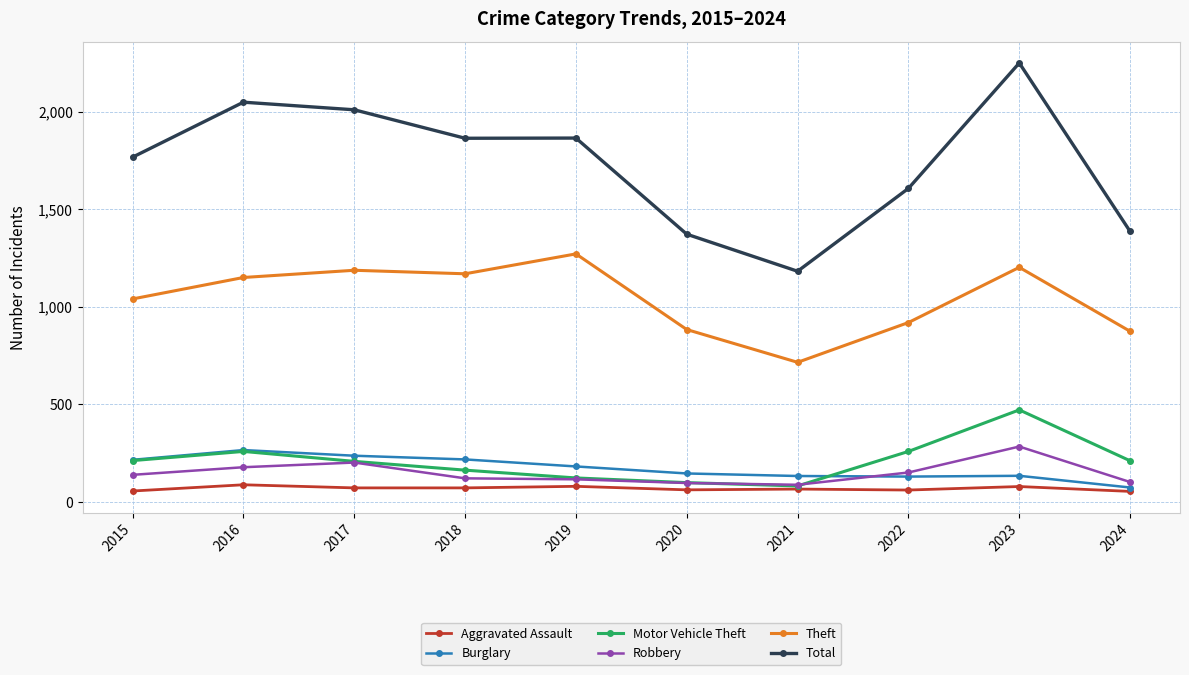

True or false: Motor Vehicle Theft has more than 1 interior local peaks.

True